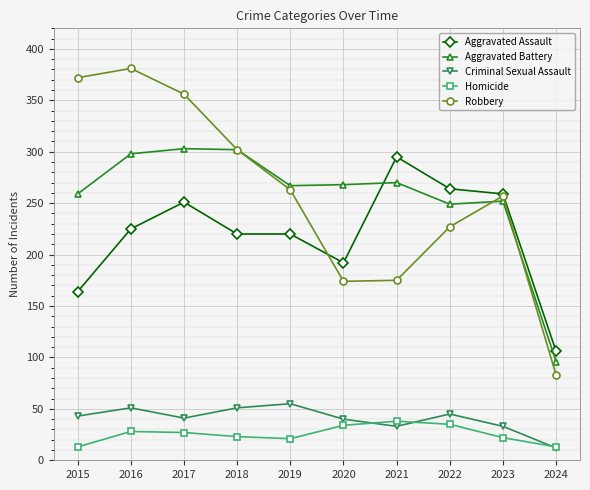

At 2022, list the series in order from largest to smallest.

Aggravated Assault, Aggravated Battery, Robbery, Criminal Sexual Assault, Homicide